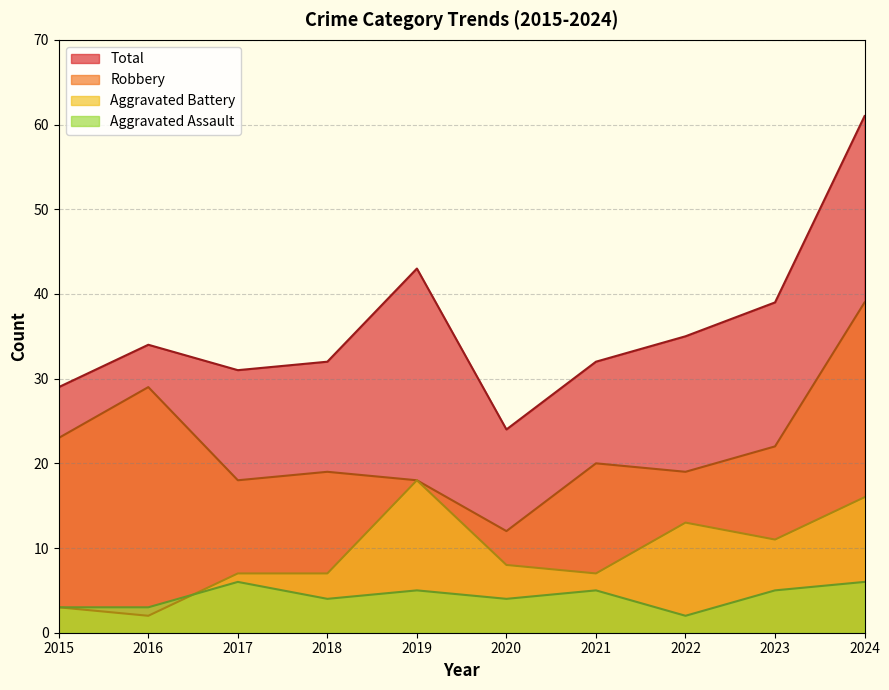

How many times do Aggravated Battery and Aggravated Assault cross each other?

1